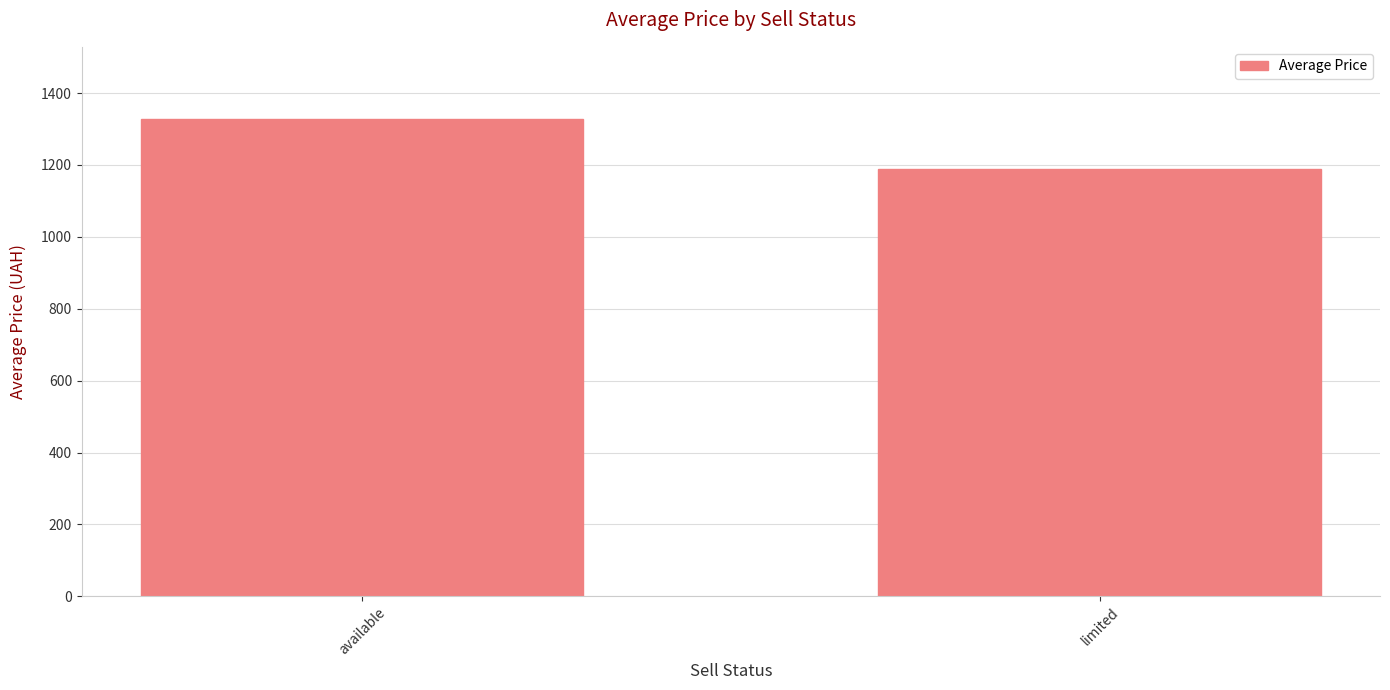

Rank the categories by value from highest to lowest.

available, limited